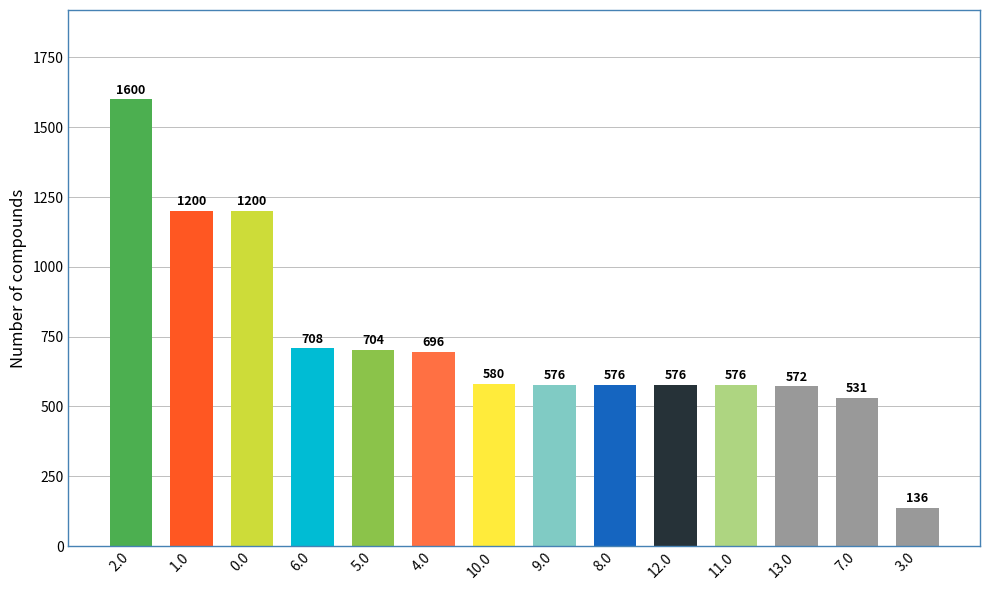

What position from the left is 6.0?

4